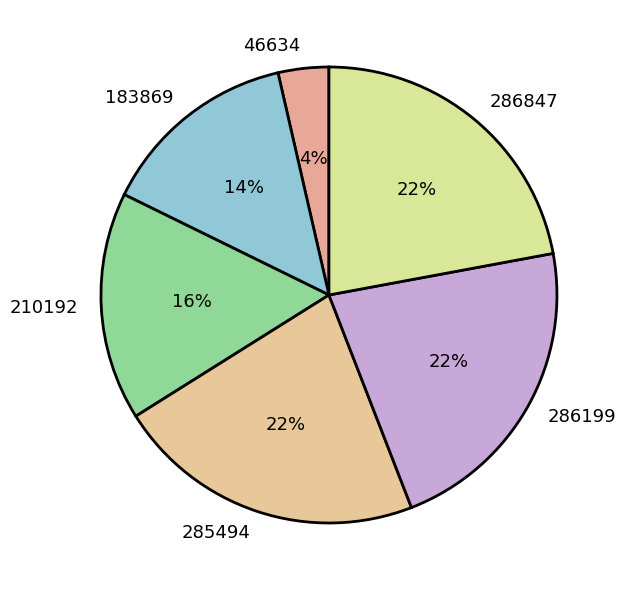

Is the sum of 210192 and 46634 greater than half?

No